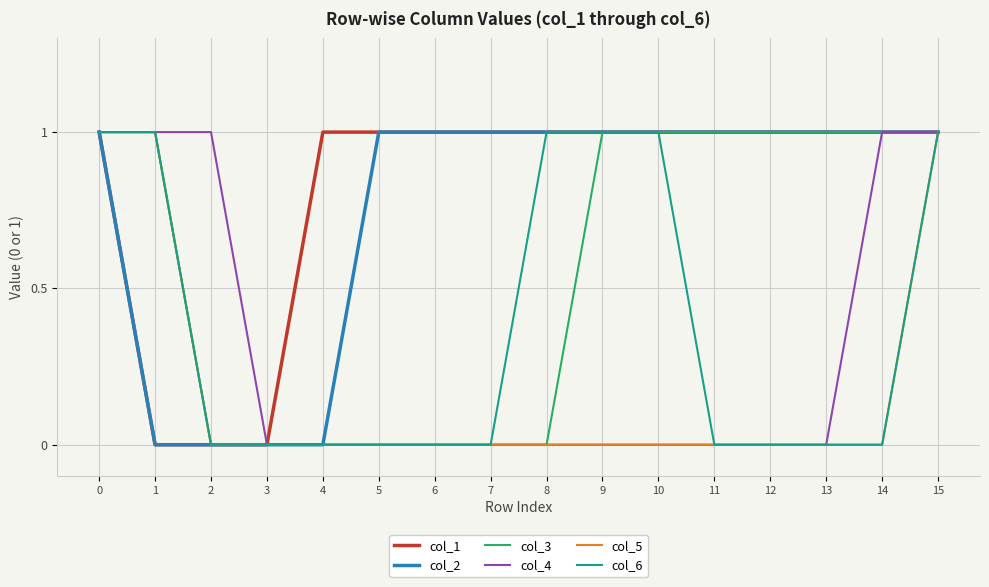

Reading left to right, transcribe all the data shown in this chart.

col_1: 0=1	1=0	2=0	3=0	4=1	5=1	6=1	7=1	8=1	9=1	10=1	11=1	12=1	13=1	14=1	15=1
col_2: 0=1	1=0	2=0	3=0	4=0	5=1	6=1	7=1	8=1	9=1	10=1	11=1	12=1	13=1	14=1	15=1
col_3: 0=1	1=1	2=0	3=0	4=0	5=0	6=0	7=0	8=0	9=1	10=1	11=1	12=1	13=1	14=1	15=1
col_4: 0=1	1=1	2=1	3=0	4=0	5=0	6=0	7=0	8=0	9=0	10=0	11=0	12=0	13=0	14=1	15=1
col_5: 0=1	1=1	2=0	3=0	4=0	5=0	6=0	7=0	8=0	9=0	10=0	11=0	12=0	13=0	14=0	15=1
col_6: 0=1	1=1	2=0	3=0	4=0	5=0	6=0	7=0	8=1	9=1	10=1	11=0	12=0	13=0	14=0	15=1